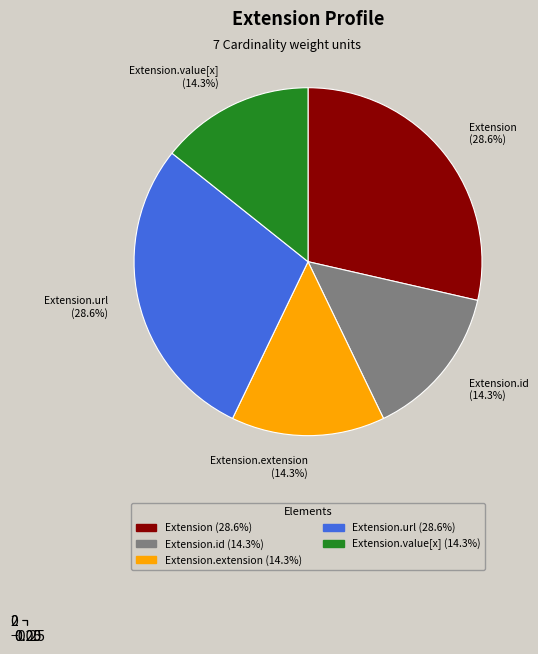

How many slices are in this pie chart?

5